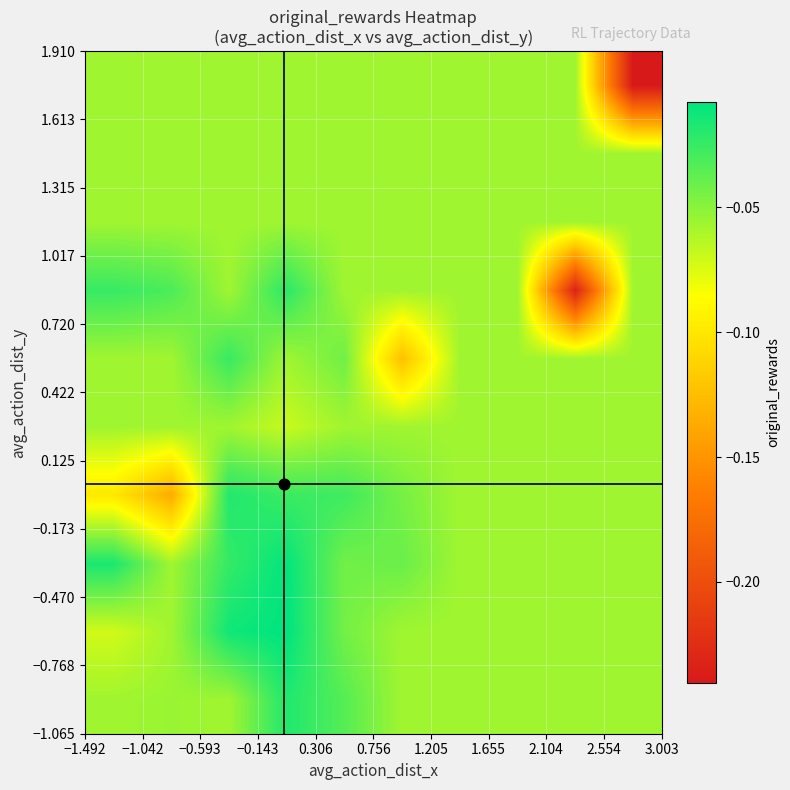

Count the number of categories in the chart.

10